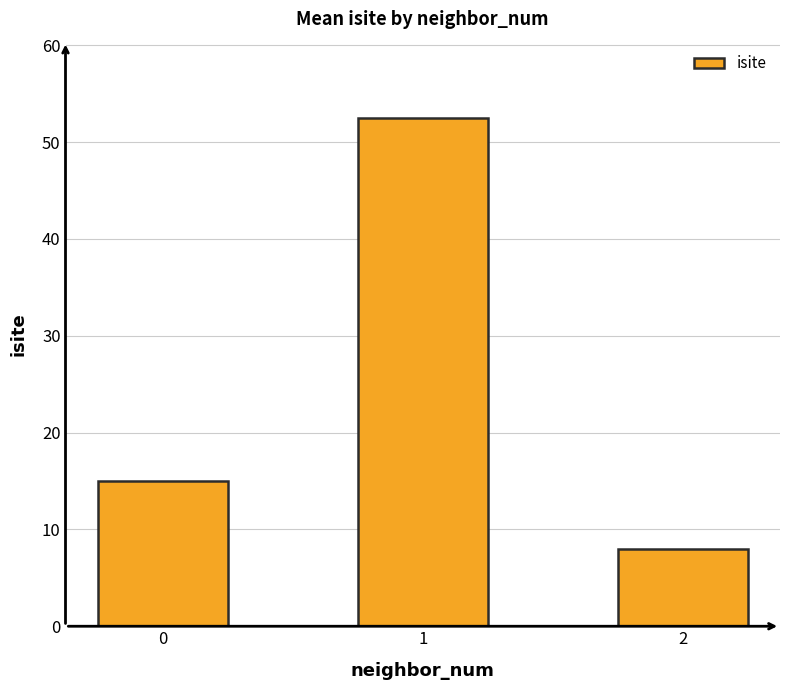

Reading left to right, transcribe all the data shown in this chart.

0=15.0	1=52.5	2=8.0